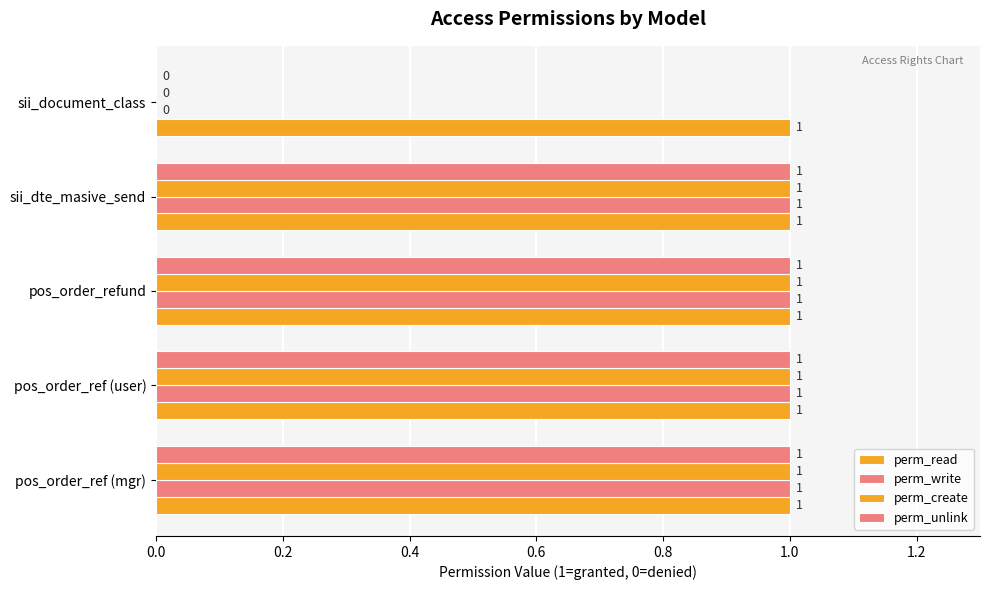

How many distinct data groups are displayed?

4